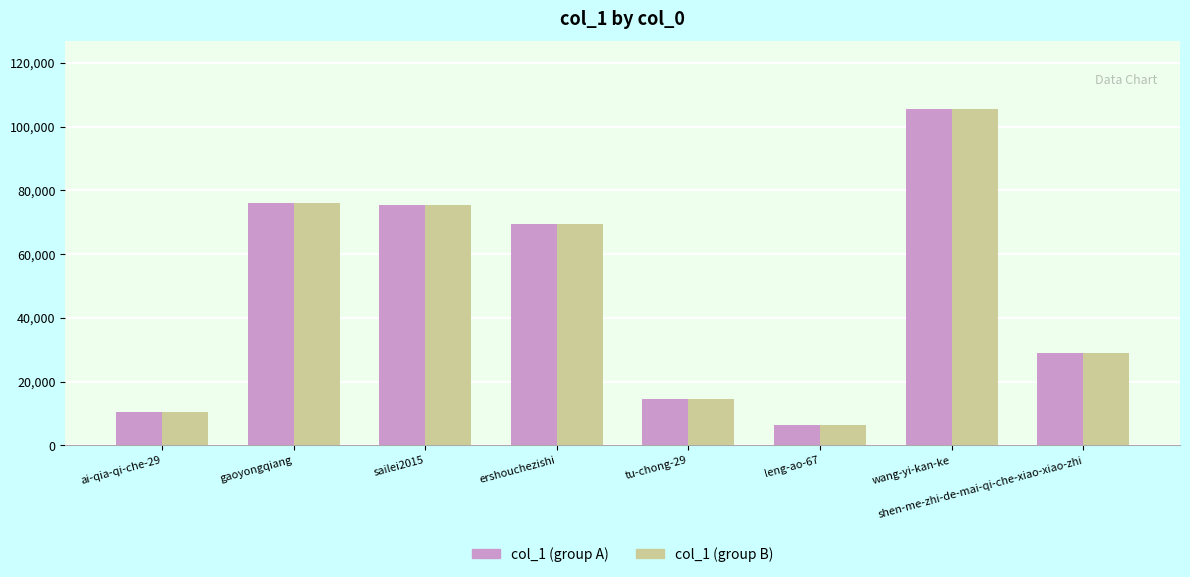

What position from the right is leng-ao-67?

3